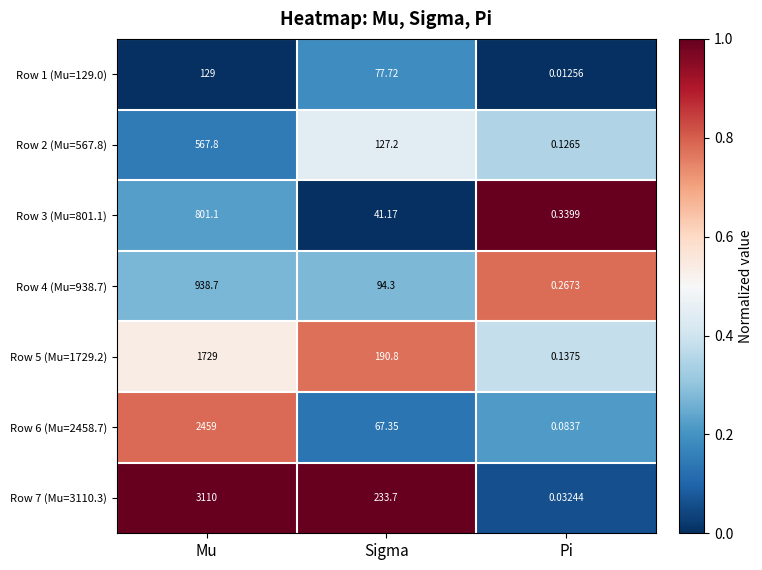

Count the number of data series in this chart.

7